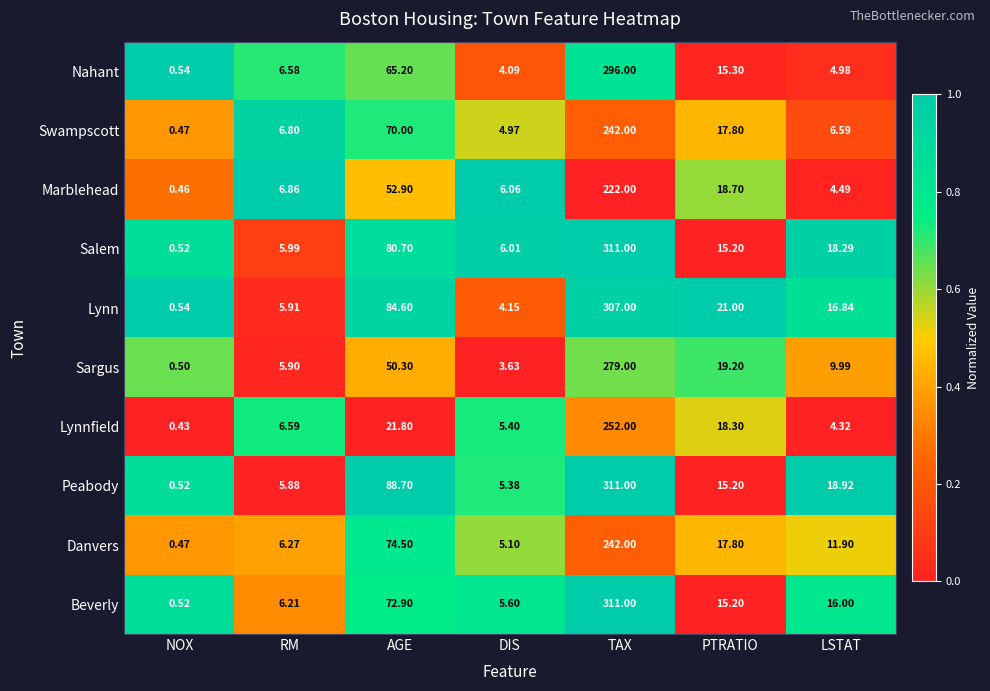

Where is Peabody nearest to the value 155?

AGE